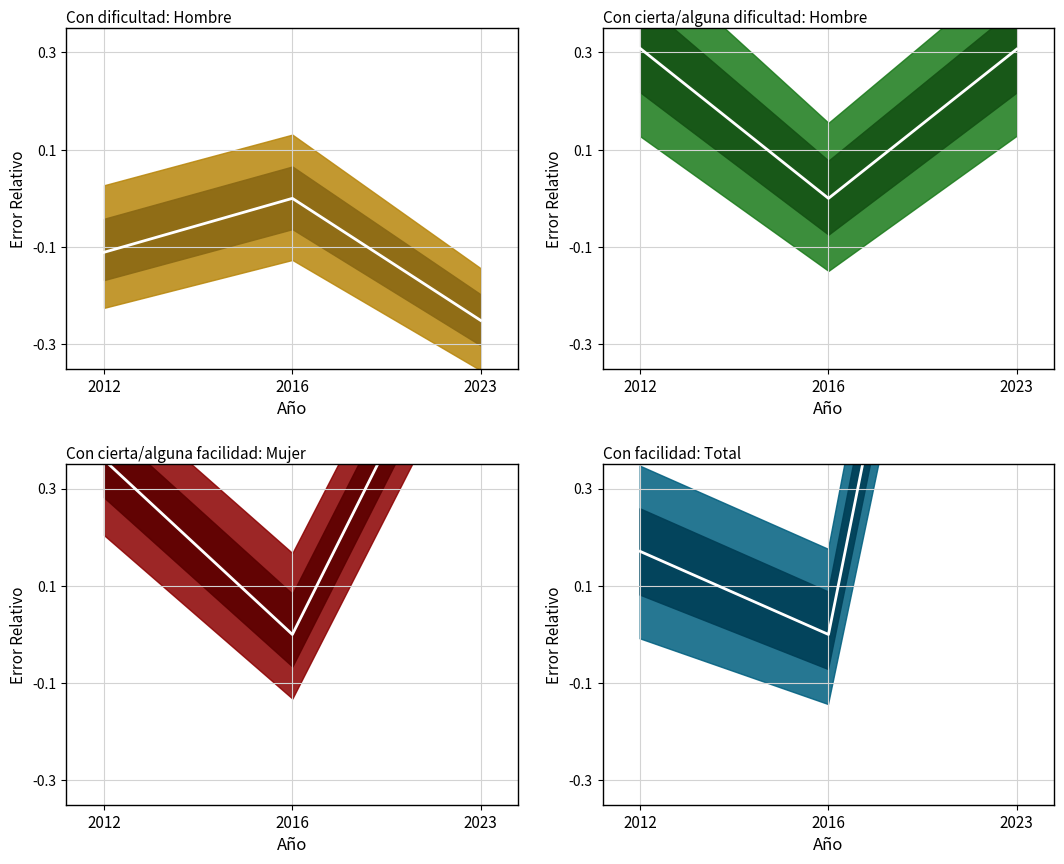

What is the average value?

0.7